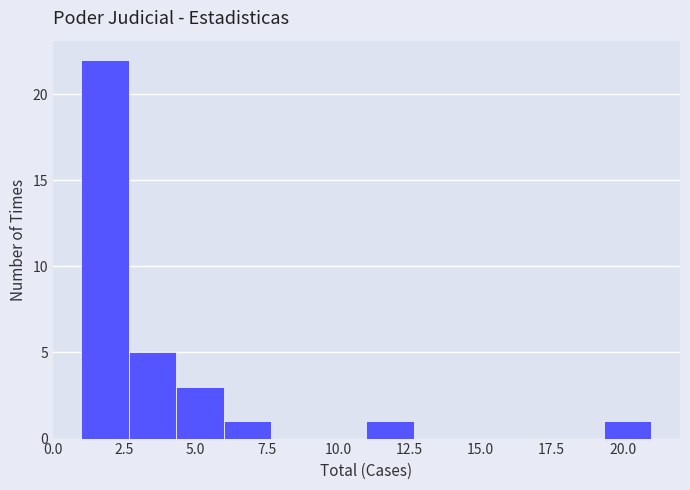

Read against the x-axis, roughly where is the centre of the tallest bar?

2.0